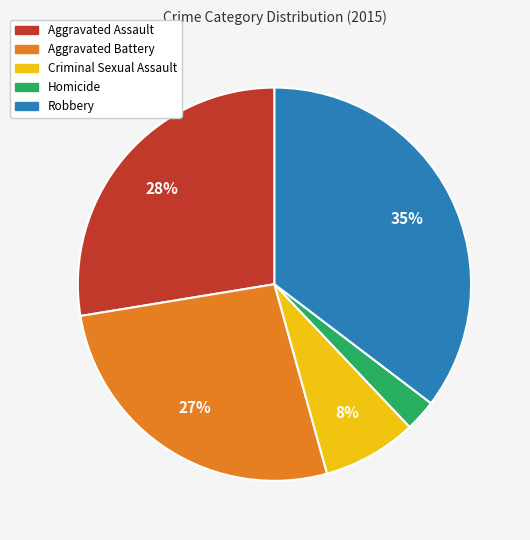

Is the sum of Aggravated Battery and Robbery greater than half?

Yes